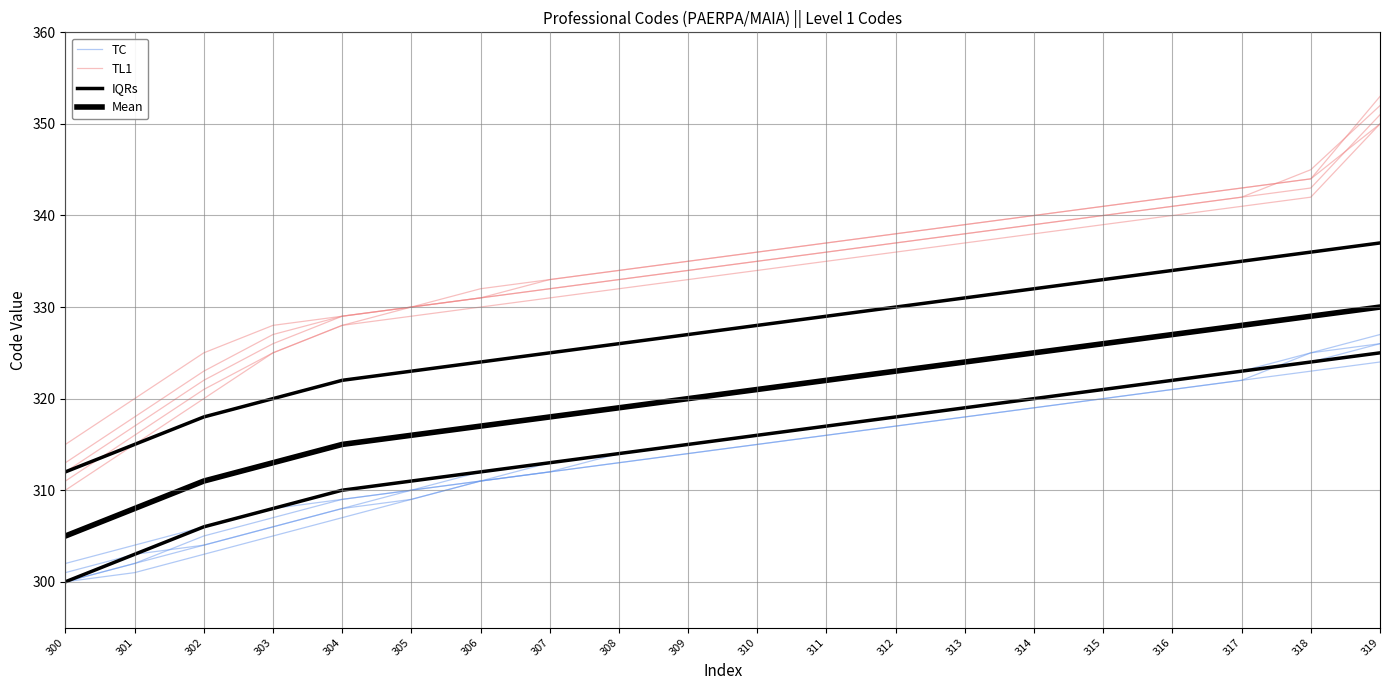

How many distinct data groups are displayed?

4